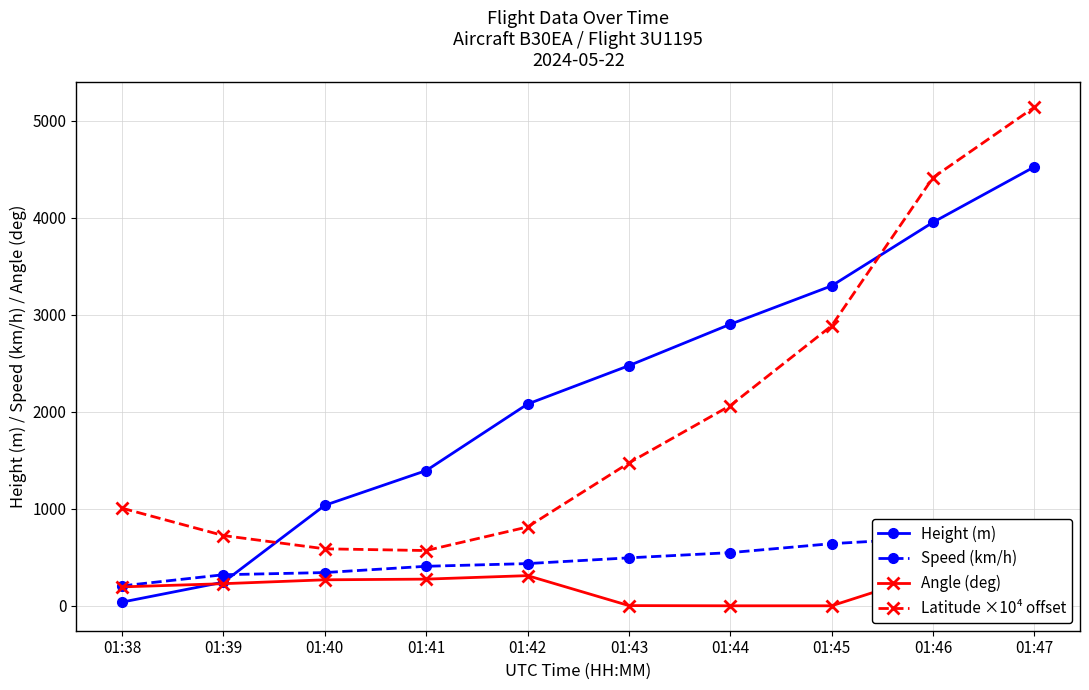

What is the difference between the maximum and second lowest values in the Speed (km/h) series?

396.3